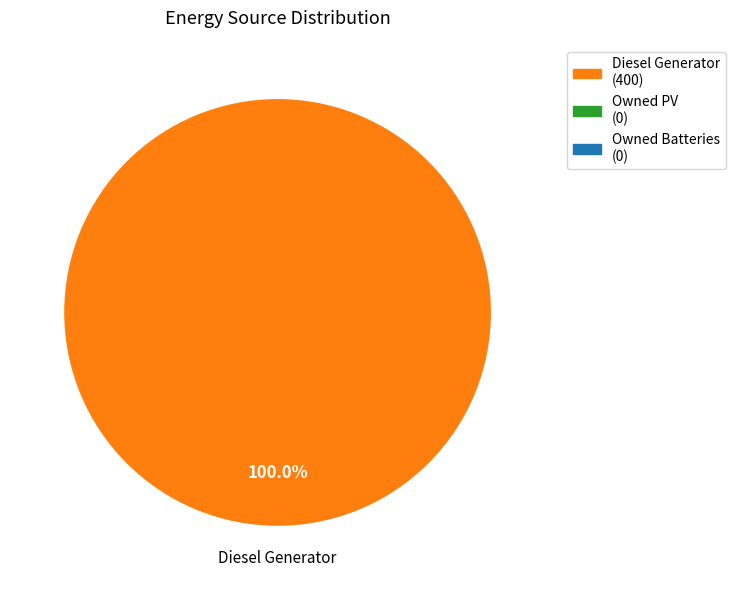

Does any single category account for the majority?

Yes